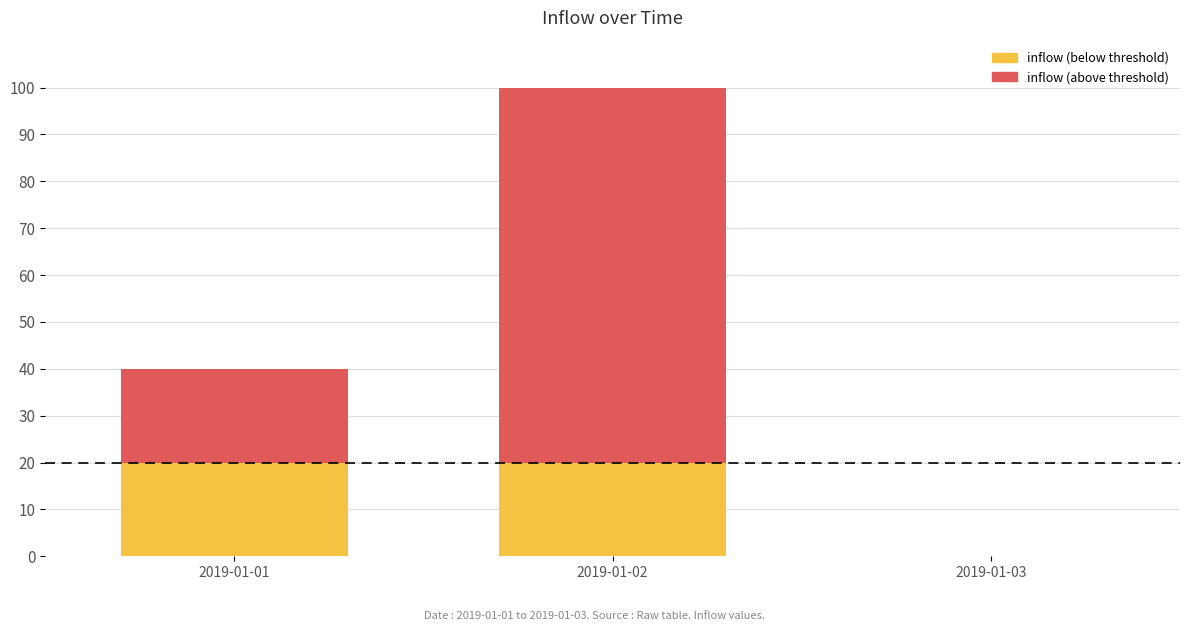

The value at 2019-01-02 is 29. True or false?

False